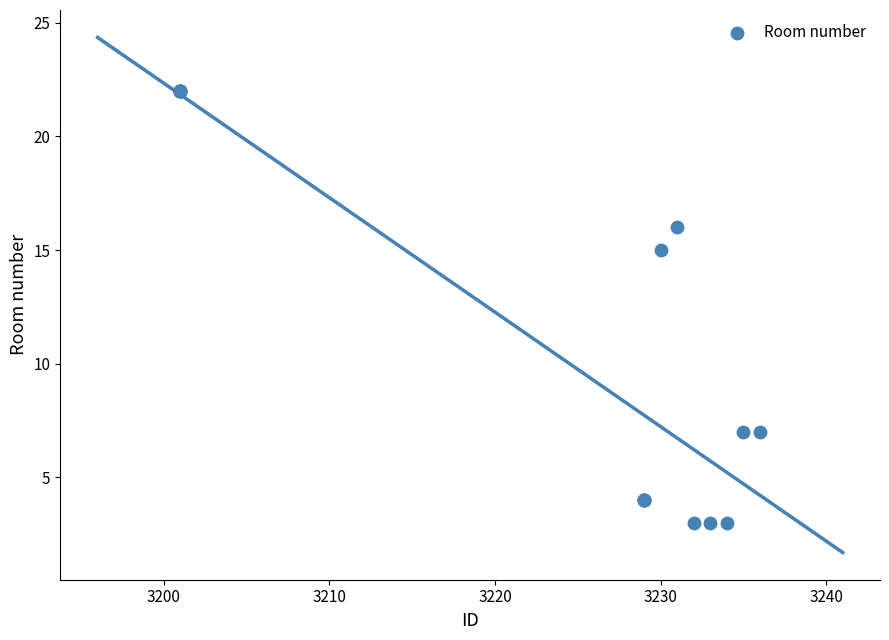

What Y value in the scatter plot is closest to 12?

15